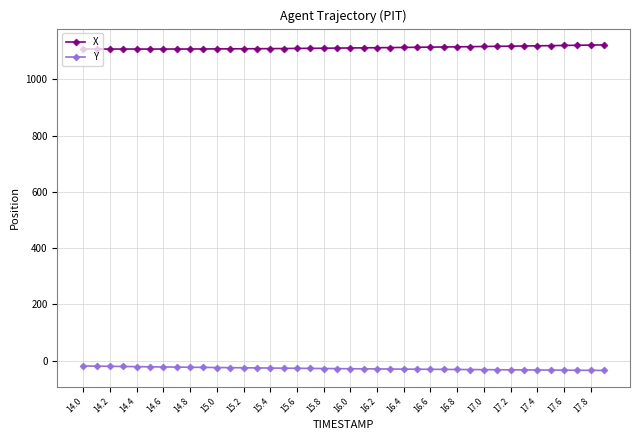

What is the maximum value shown in the chart?

1122.5